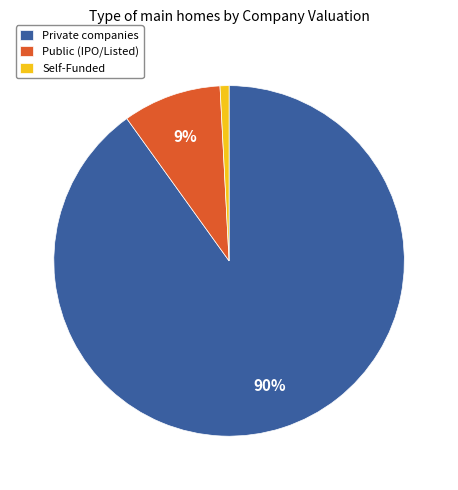

Between Self-Funded and Private companies, which is larger?

Private companies